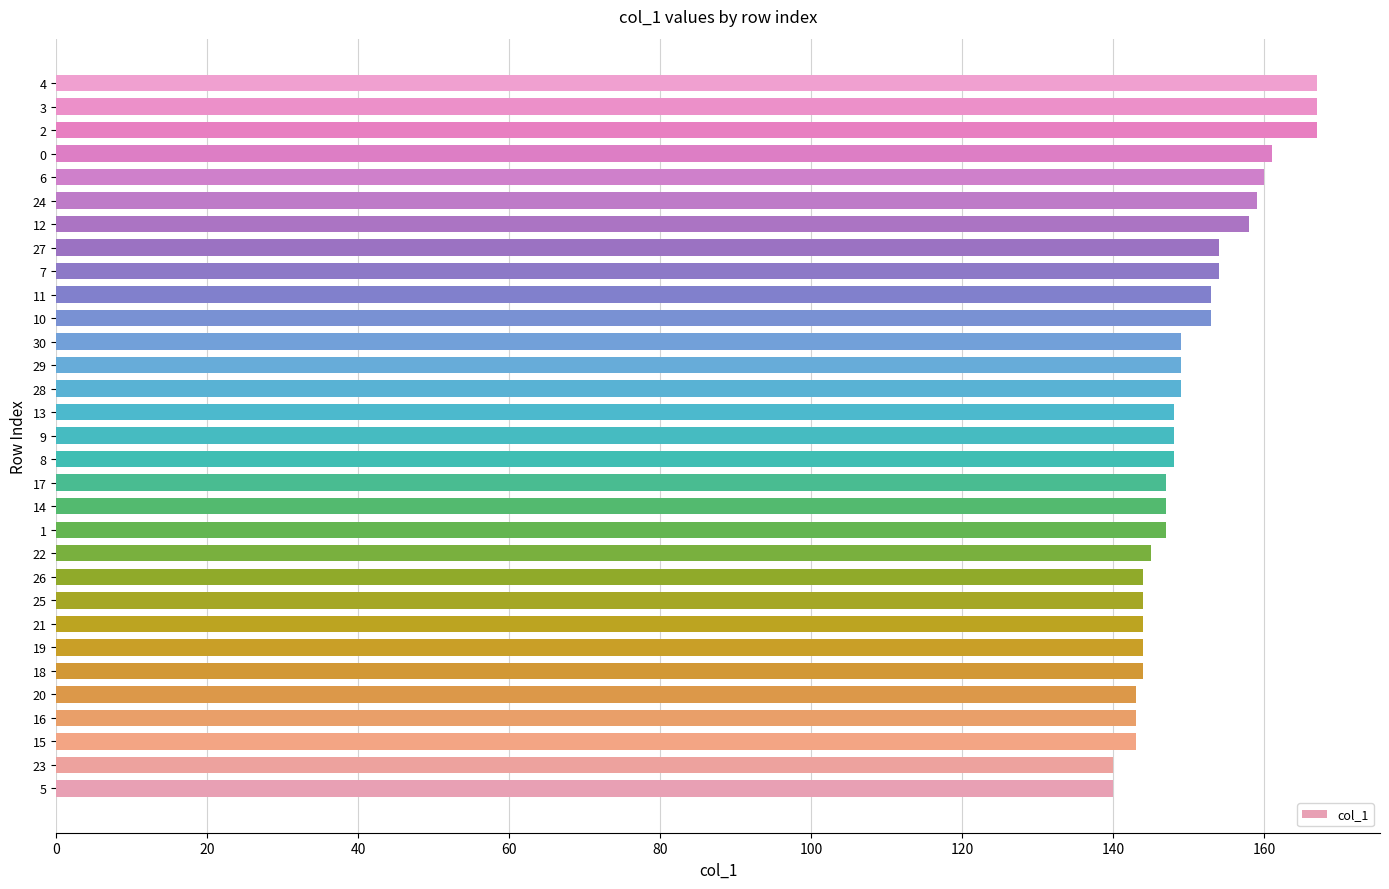

What is the sum of all values?

4659